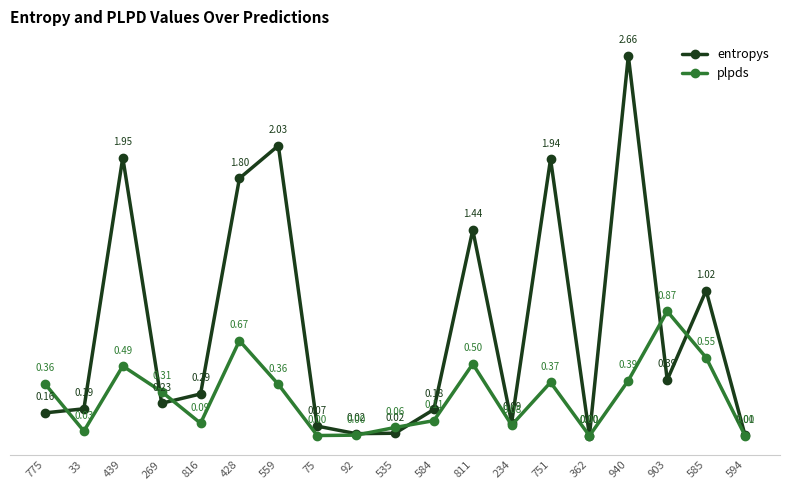

Which series has the largest total across all categories?

entropys